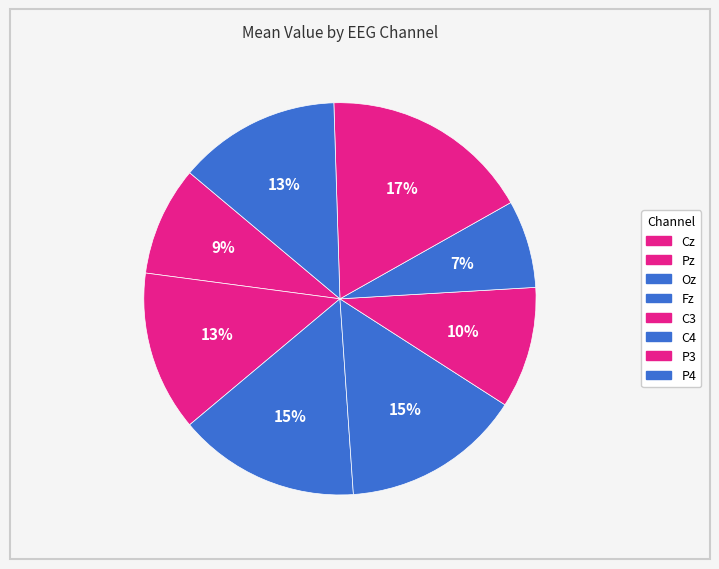

What is the ratio of the value at C4 to the value at C3?

0.7